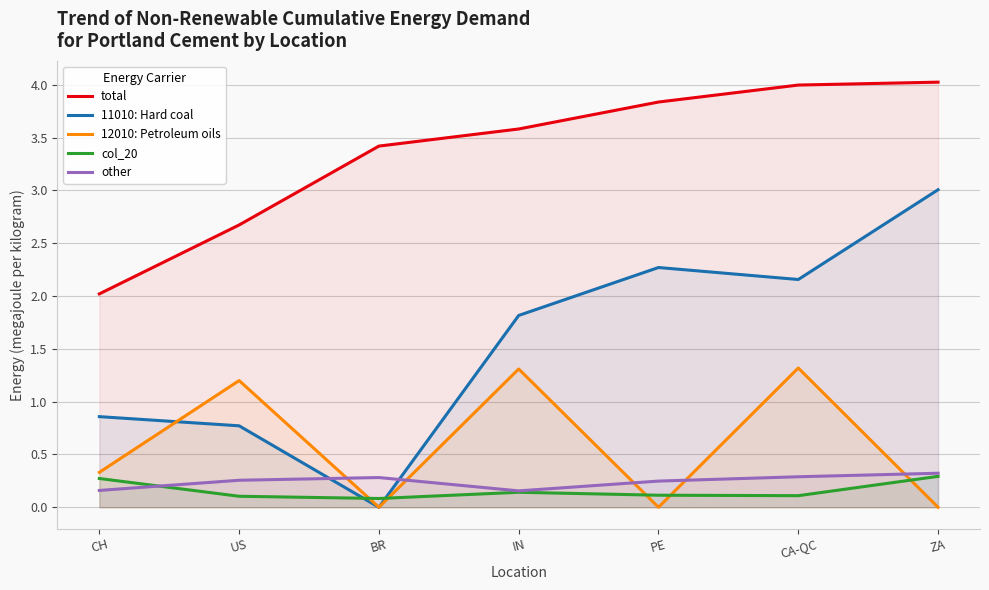

Between PE and CA-QC, which is larger?

CA-QC